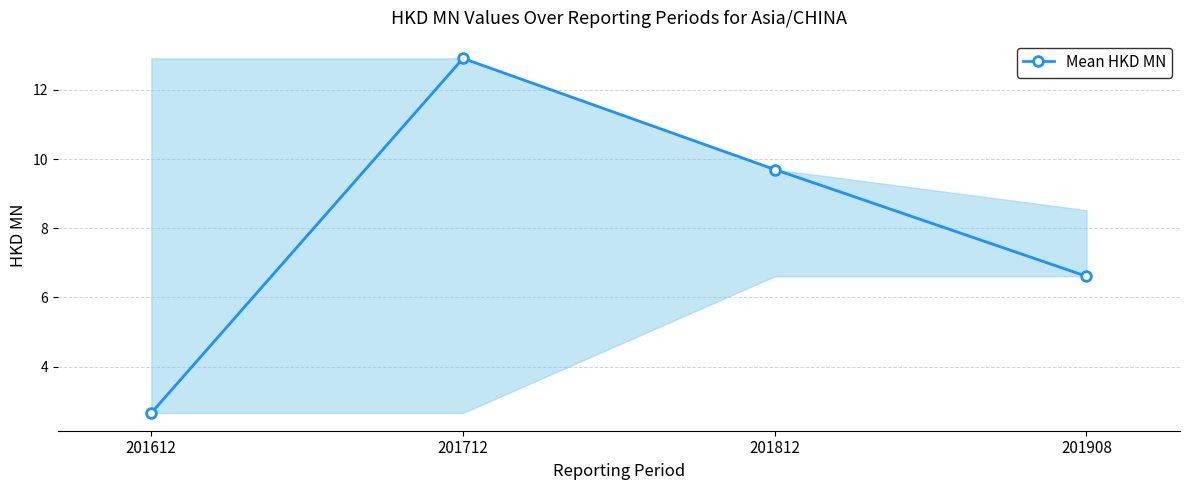

Read the value at 201612.

2.7